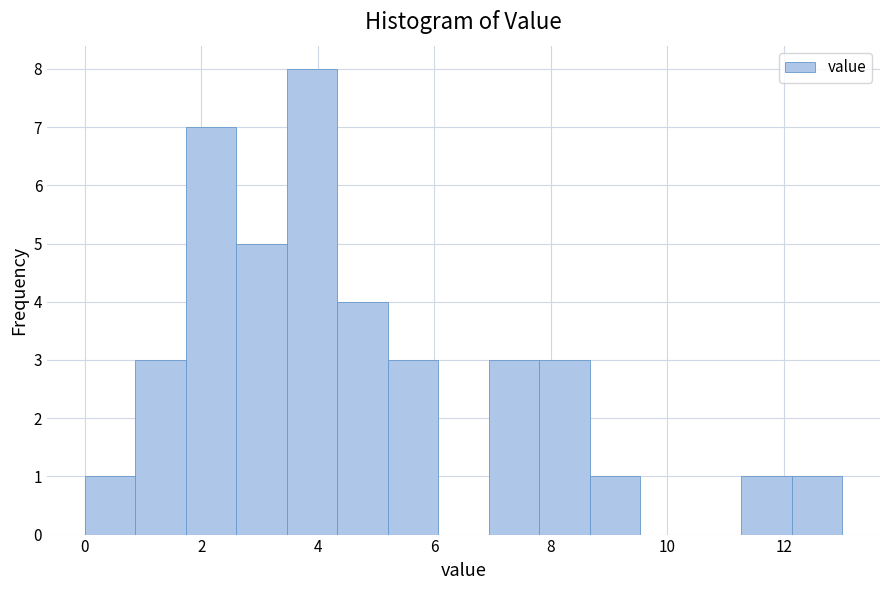

Reading left to right, list every bar in this chart as the range it spans on the x-axis followed by its height. Neither the bar edges nor the heights are printed on the chart, so give them approximately, as read against the axes.

0.0 to 0.8: 1
0.8 to 1.8: 3
1.8 to 2.6: 7
2.6 to 3.4: 5
3.4 to 4.4: 8
4.4 to 5.2: 4
5.2 to 6.0: 3
6.0 to 7.0: 0
7.0 to 7.8: 3
7.8 to 8.6: 3
8.6 to 9.6: 1
9.6 to 10.4: 0
10.4 to 11.2: 0
11.2 to 12.2: 1
12.2 to 13.0: 1